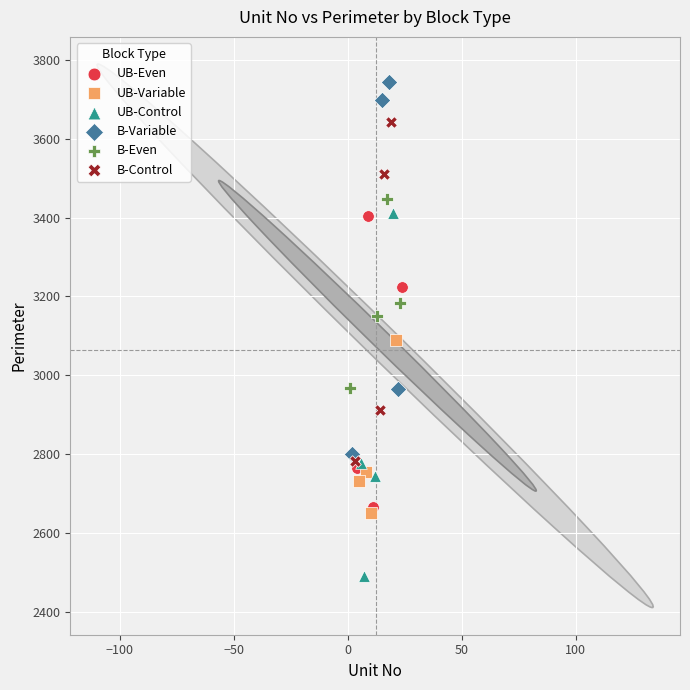

Which series has the largest Y range (max minus min)?

B-Variable